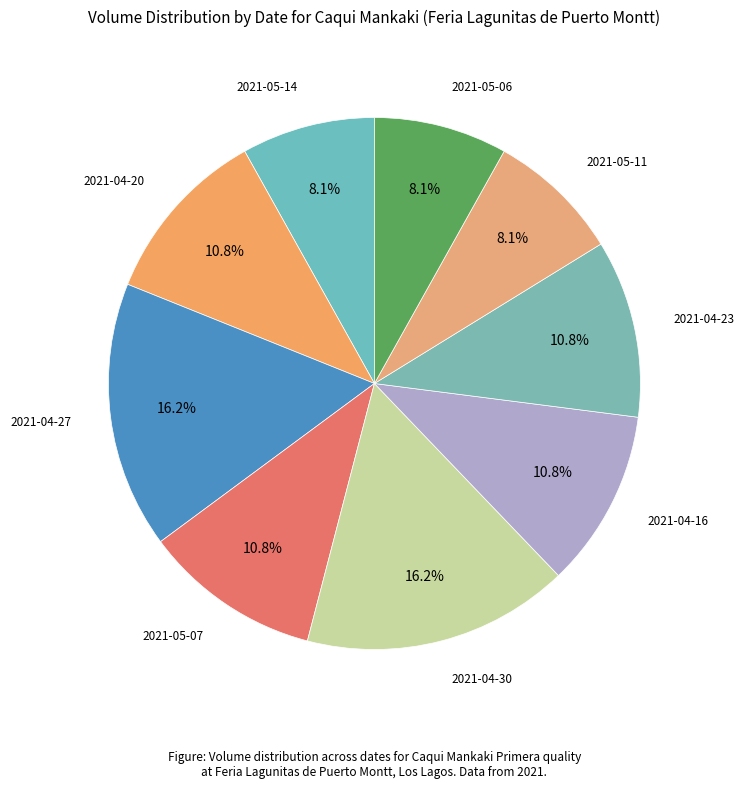

Between 2021-04-30 and 2021-05-11, which is larger?

2021-04-30